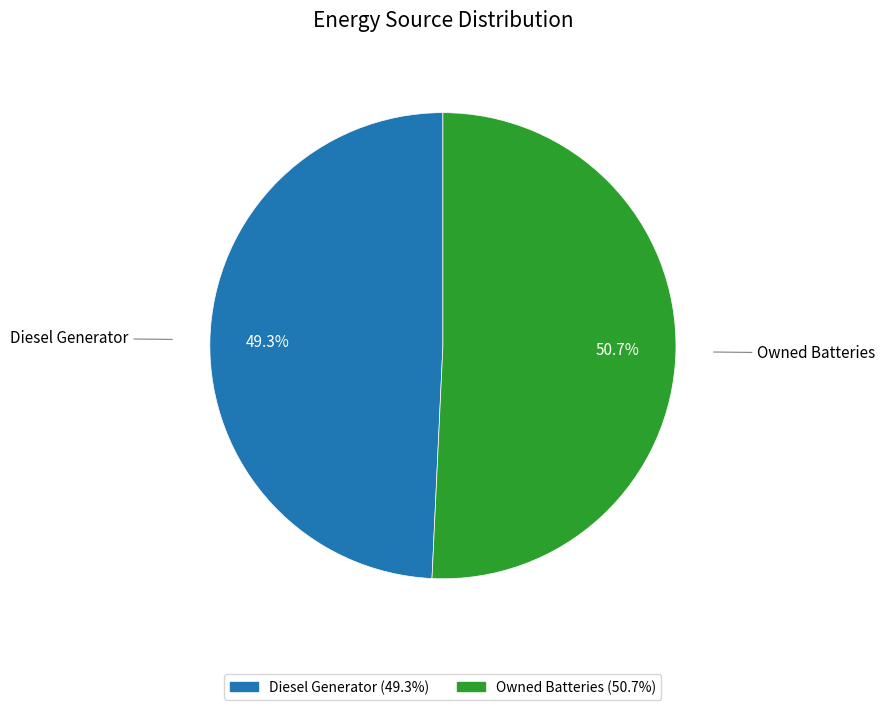

Does any single category account for the majority?

Yes